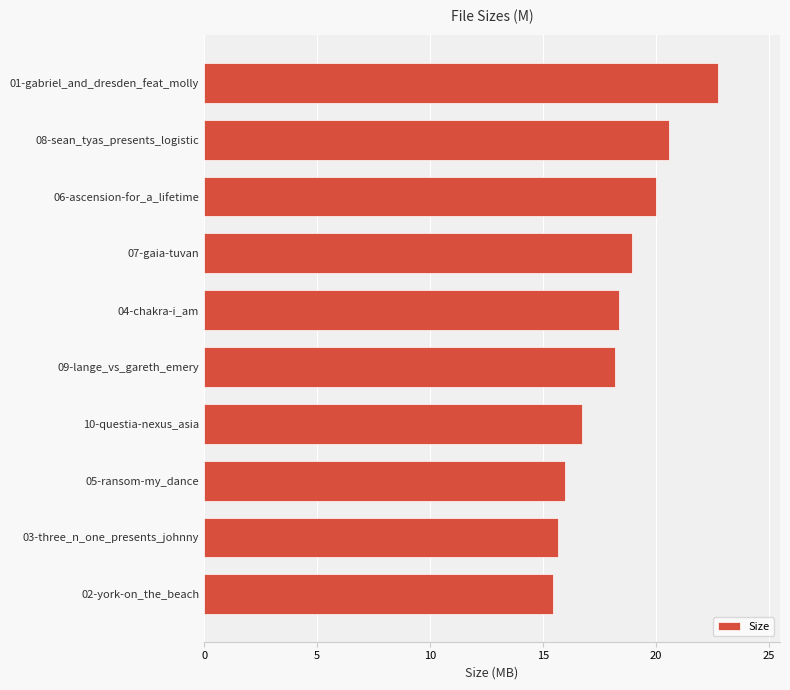

What is the average value?

18.3